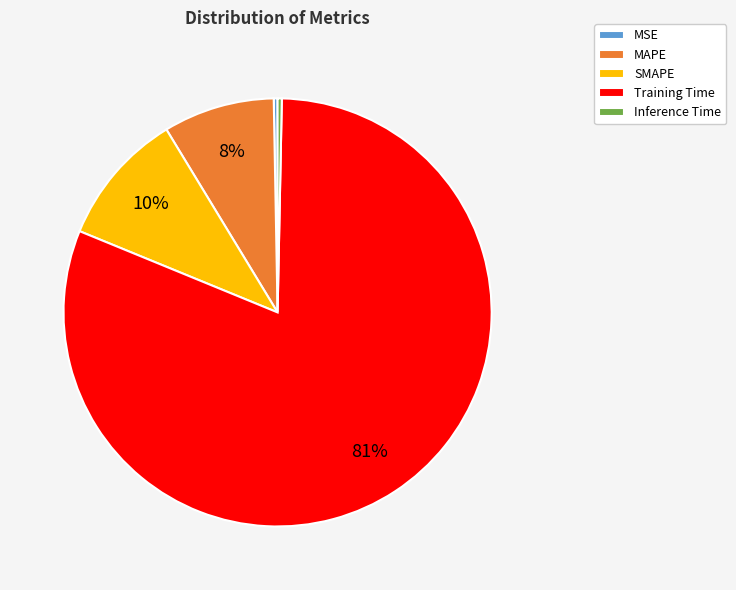

Is the sum of SMAPE and Inference Time greater than half?

No